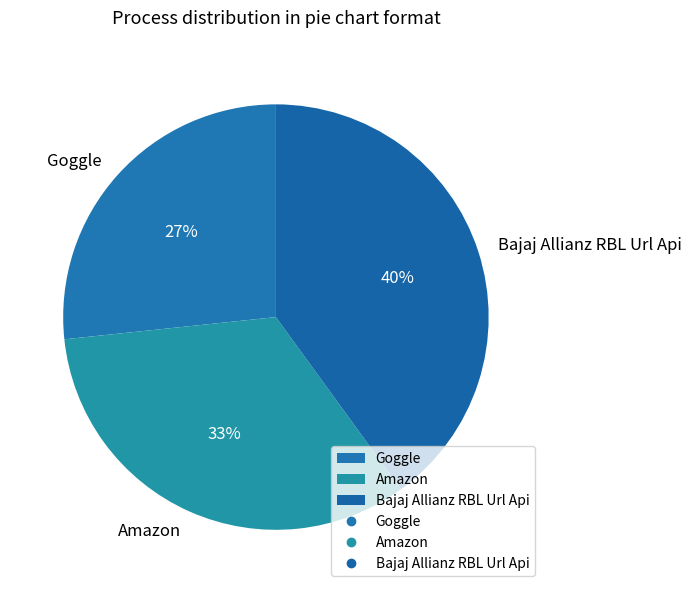

To the nearest percent, what is the average slice percentage?

33%